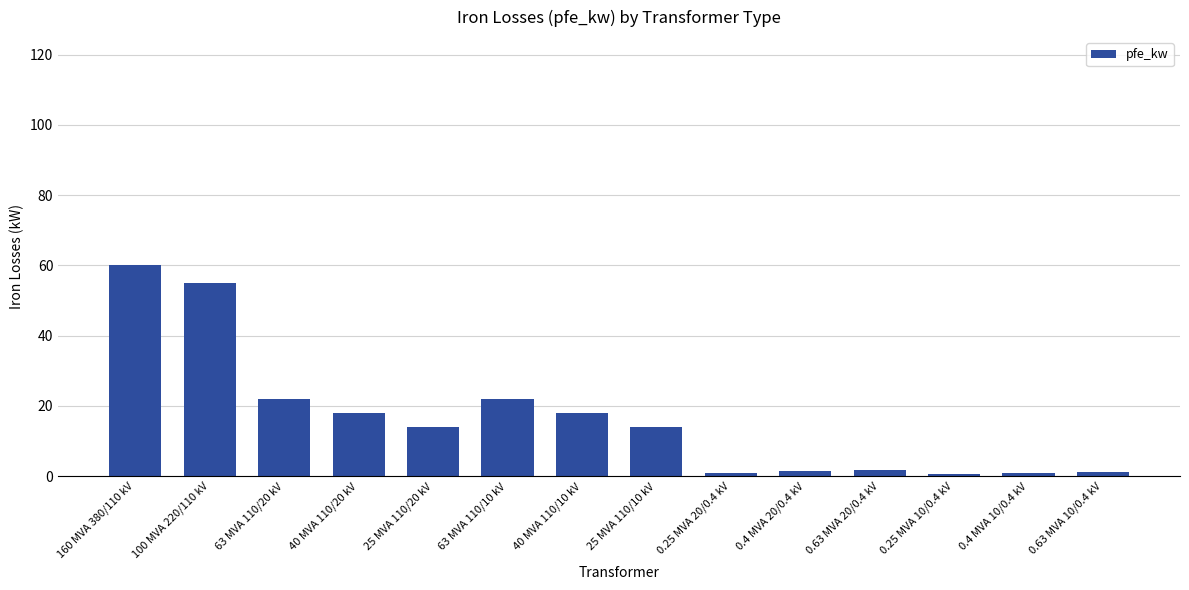

Which category has the highest value across all series?

160 MVA 380/110 kV